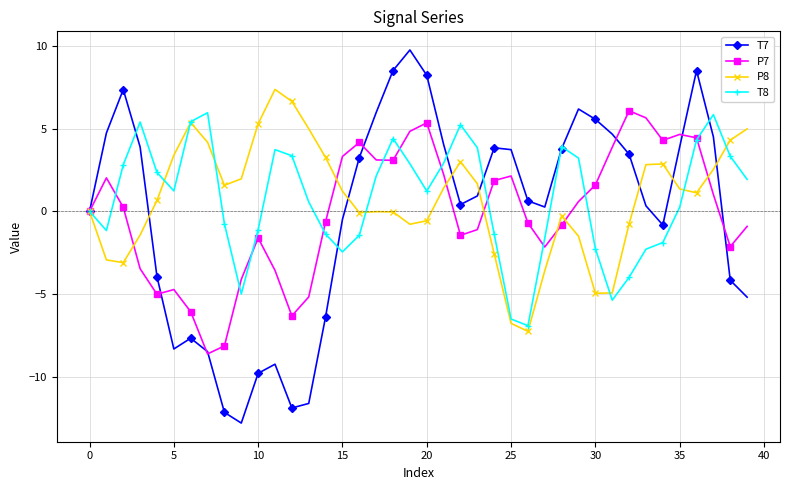

Is this an area chart (filled region under the line)?

No